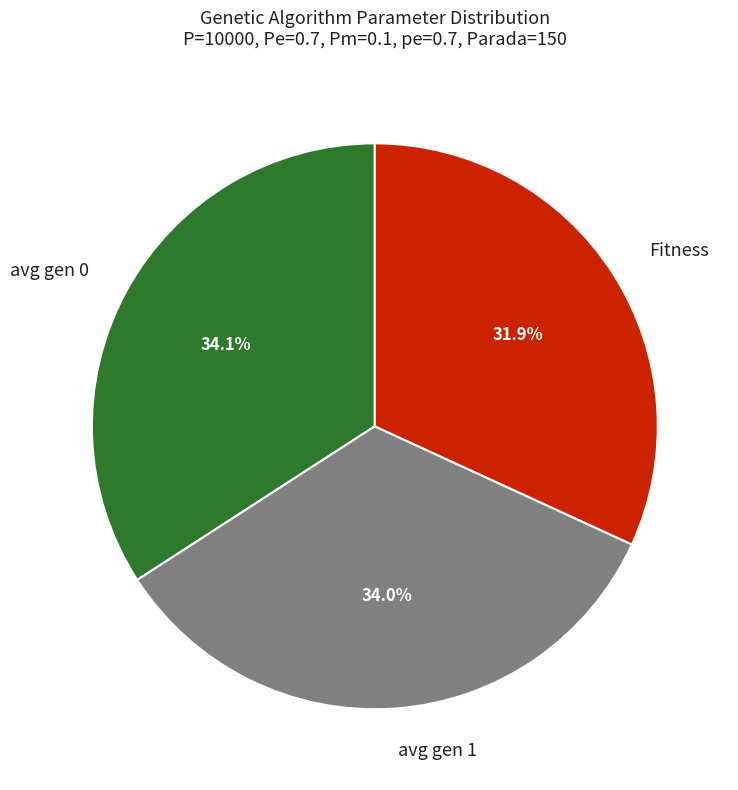

Is there a majority slice in this chart?

No